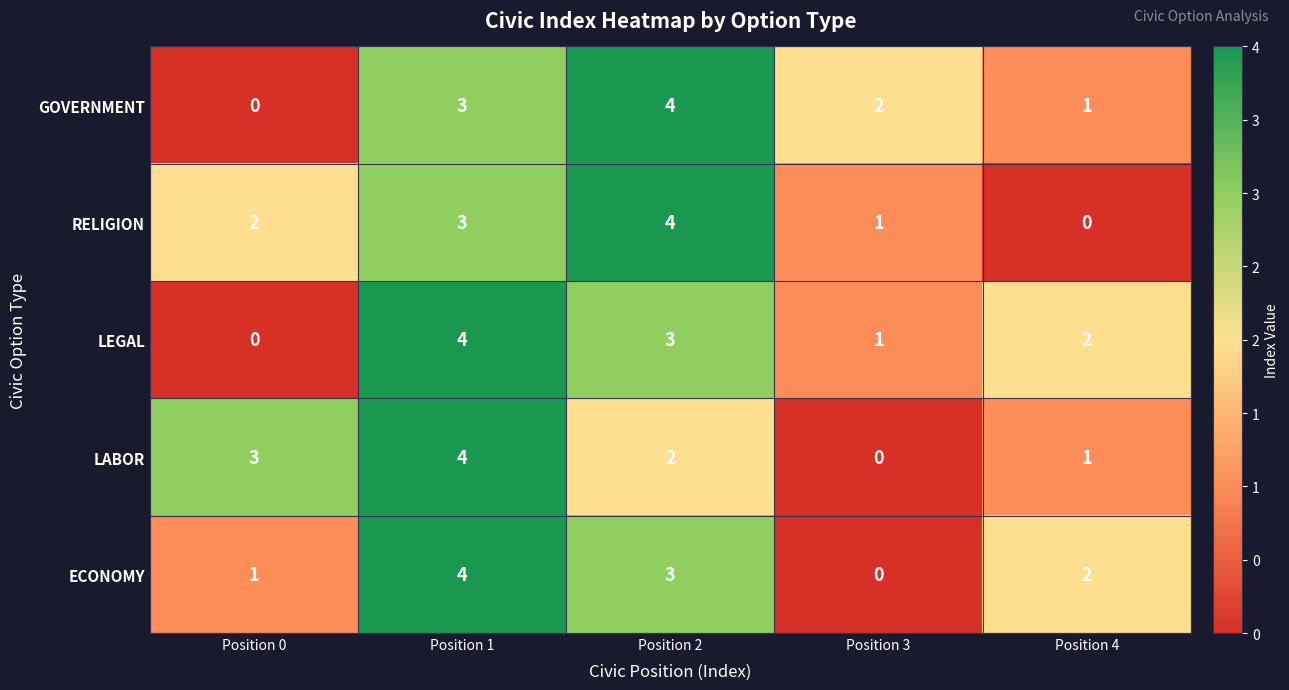

Between Position 2 and Position 4, which series saw the biggest shift?

RELIGION